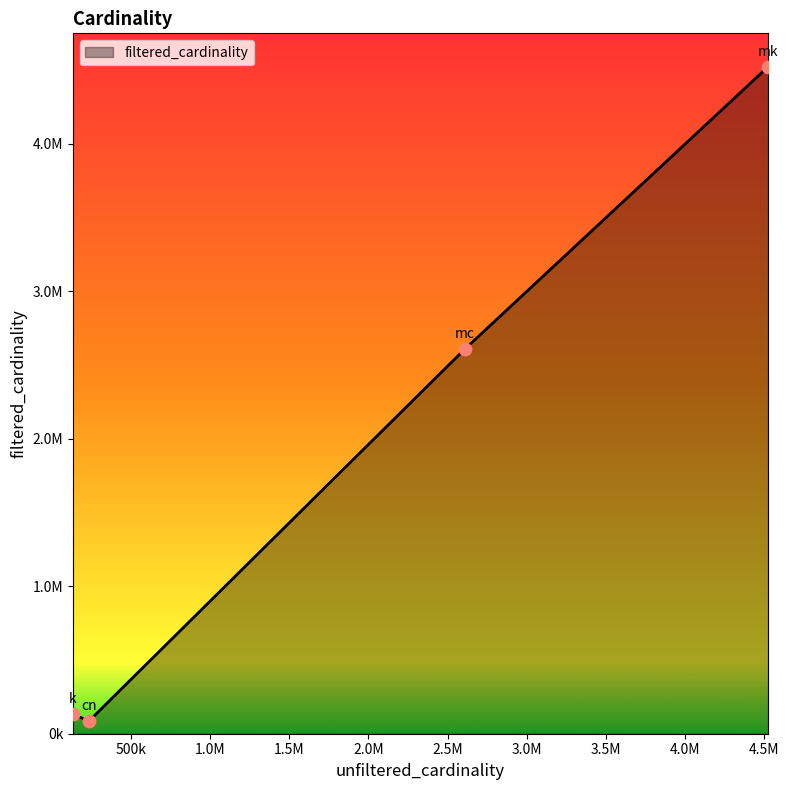

Is this an area chart (filled region under the line)?

Yes